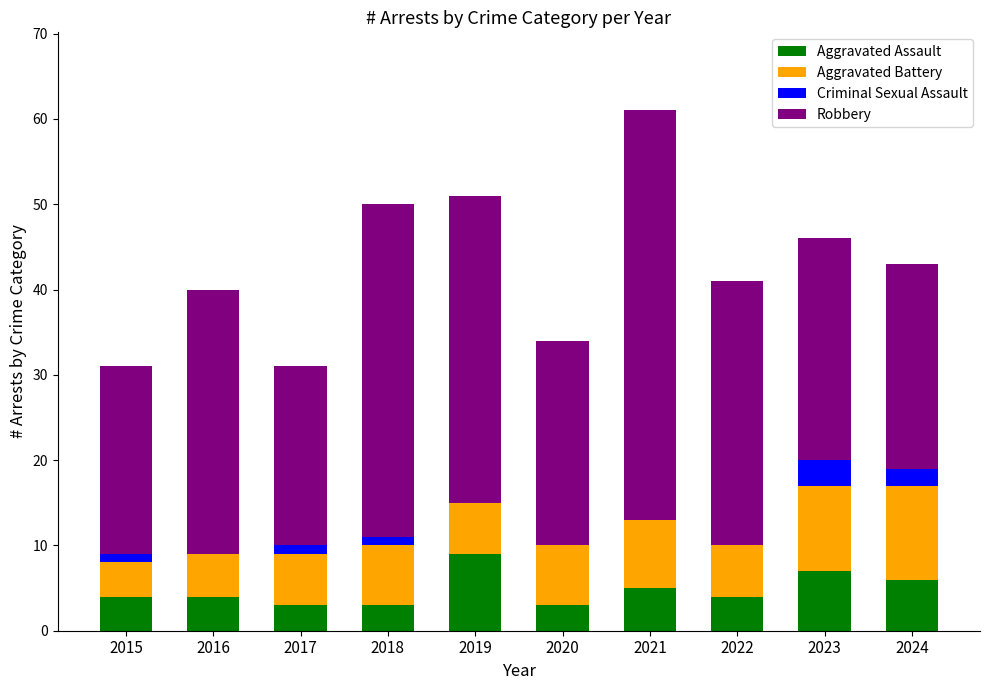

At which category is the sum across all series the highest?

2021